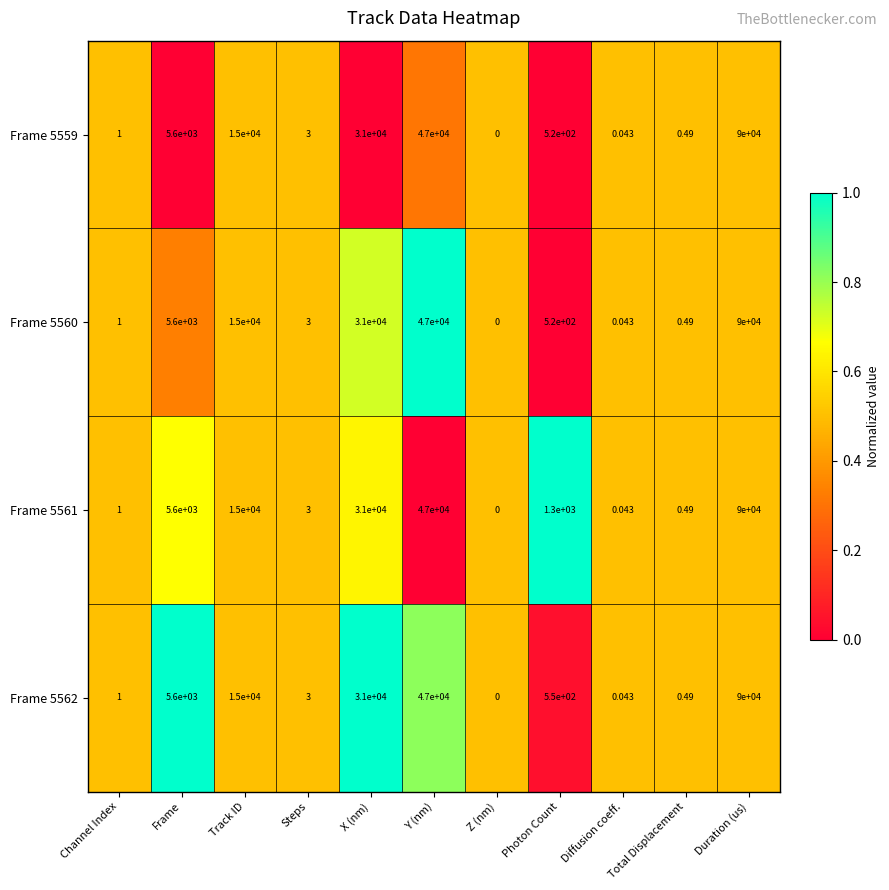

At which category is the sum across all series the highest?

Duration (us)